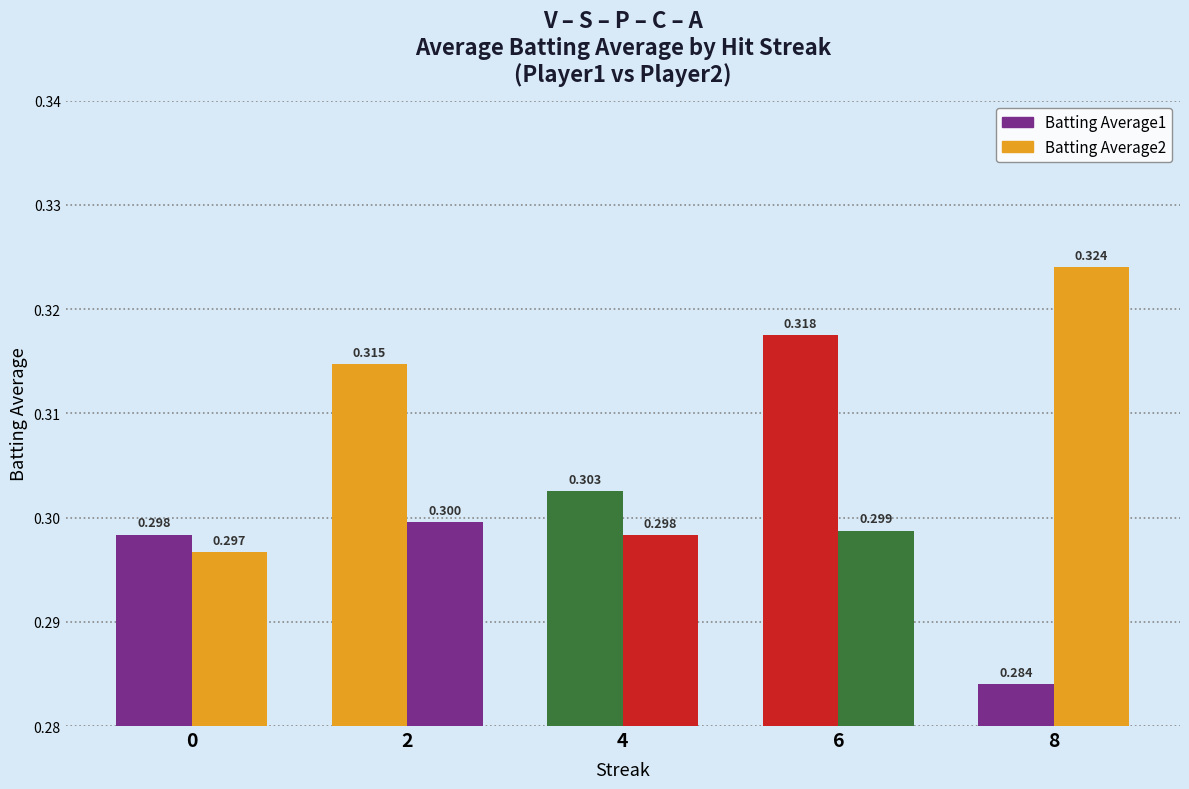

Count the Batting Average2 values in the range 0 to 1.

5